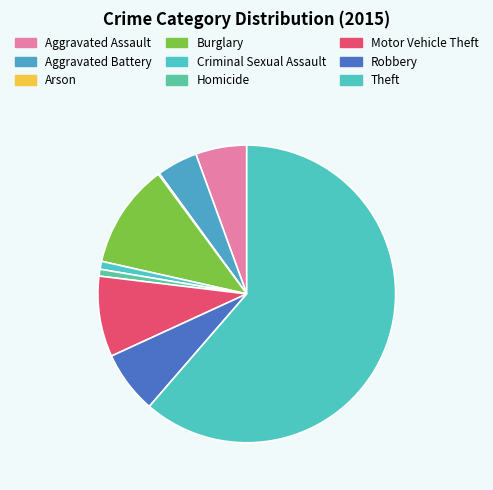

What percentage is the Criminal Sexual Assault slice, to the nearest percent?

1%